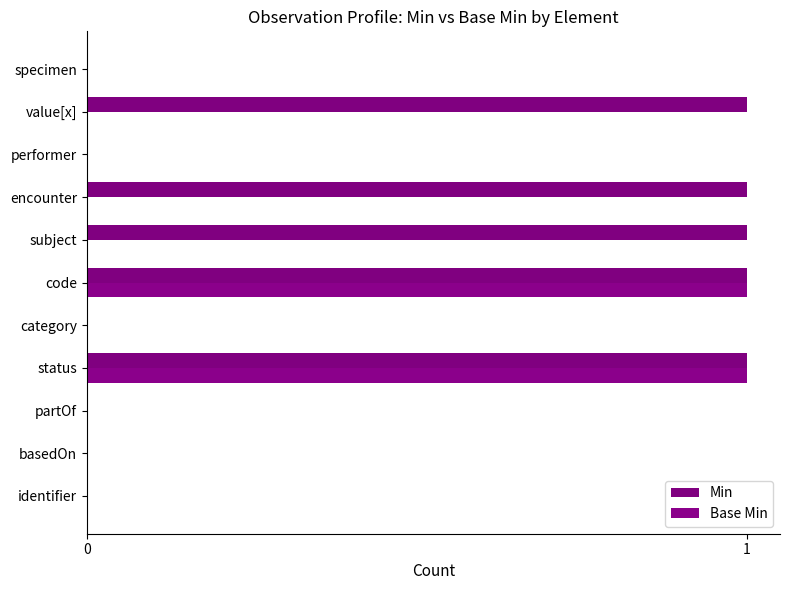

Count the number of data series in this chart.

2